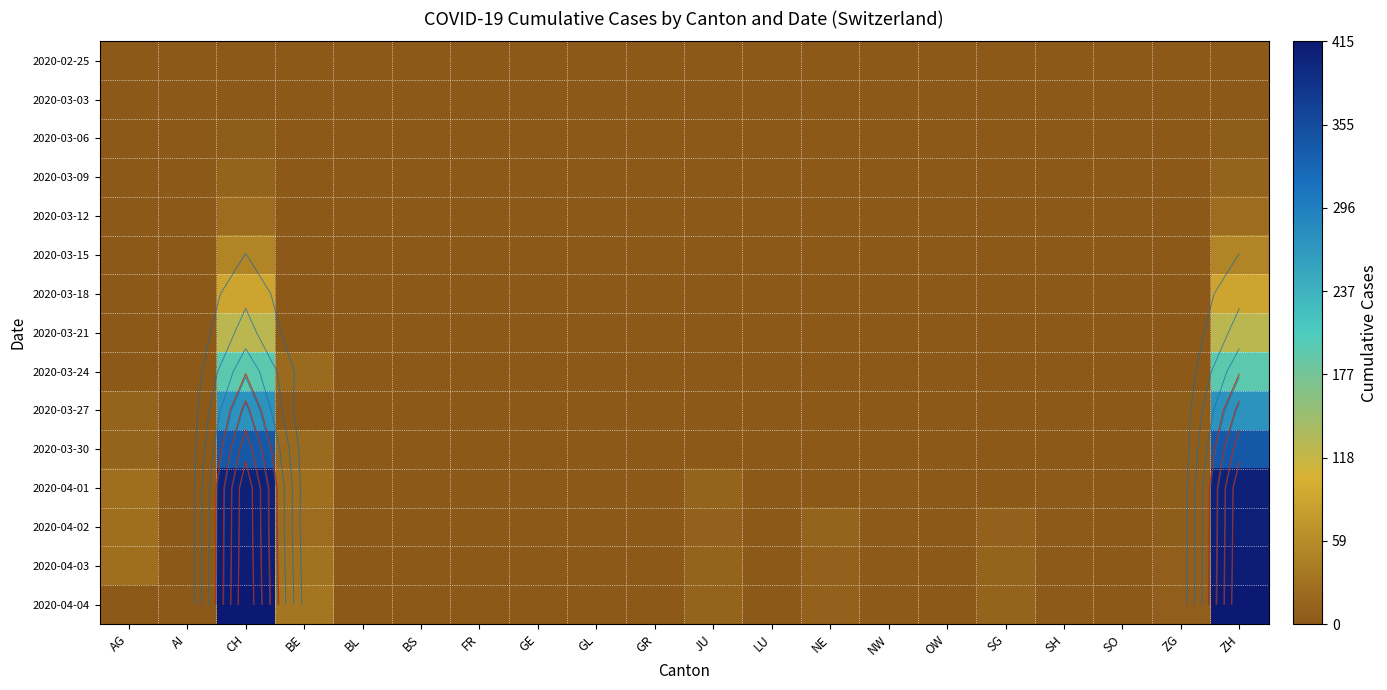

At how many categories does at least one series exceed 131?

2